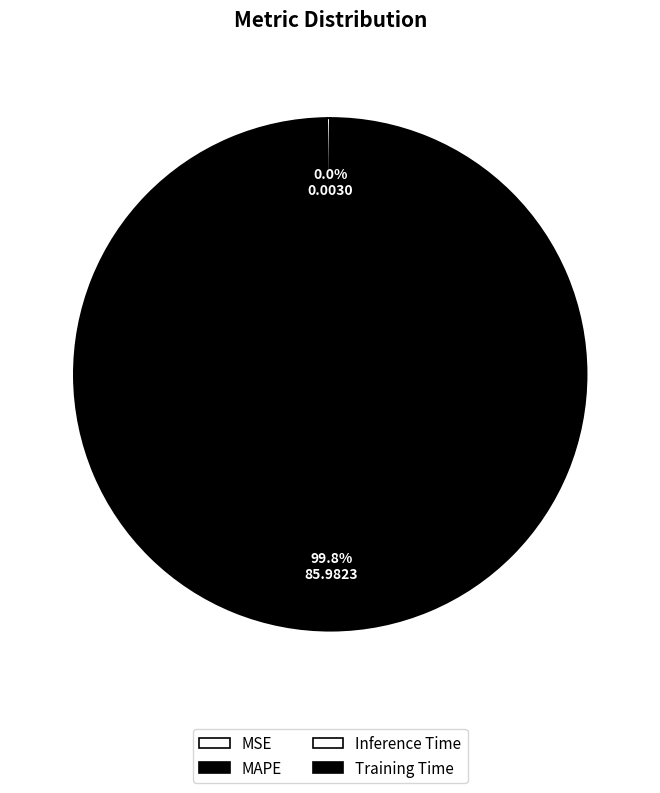

How many slices are in this pie chart?

4